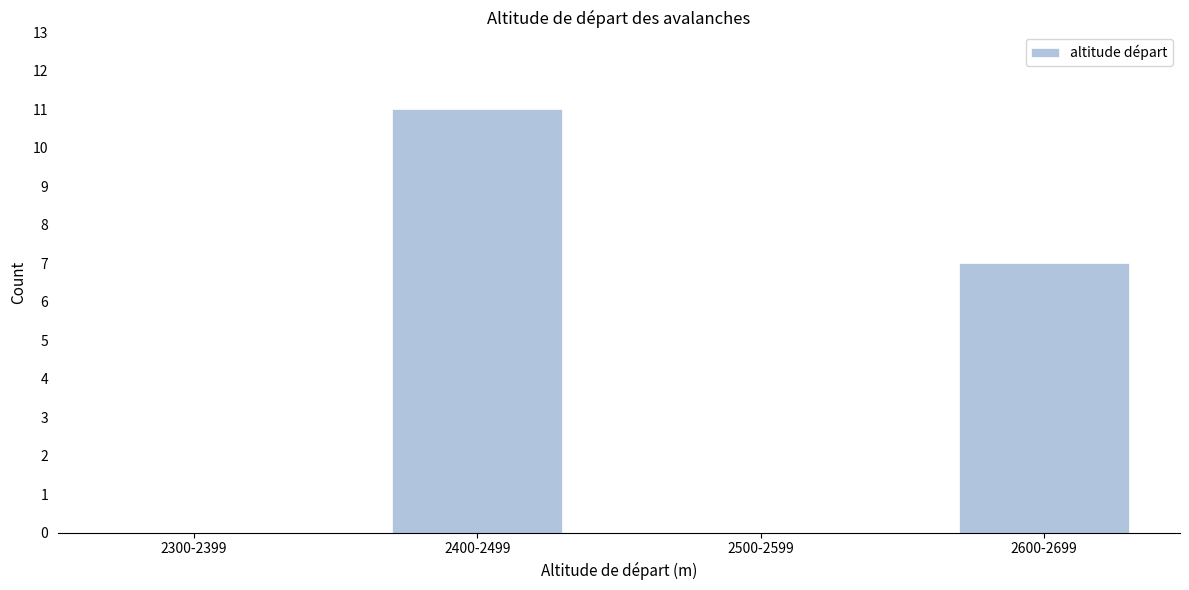

Reading left to right, transcribe all the data shown in this chart.

2300-2399=0	2400-2499=11	2500-2599=0	2600-2699=7